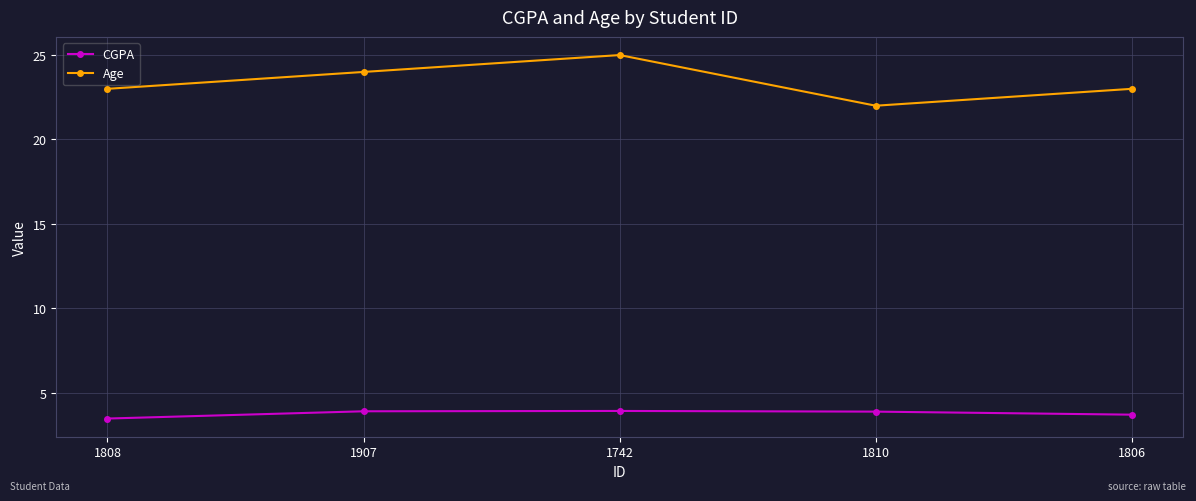

How many lines are shown in the chart?

2